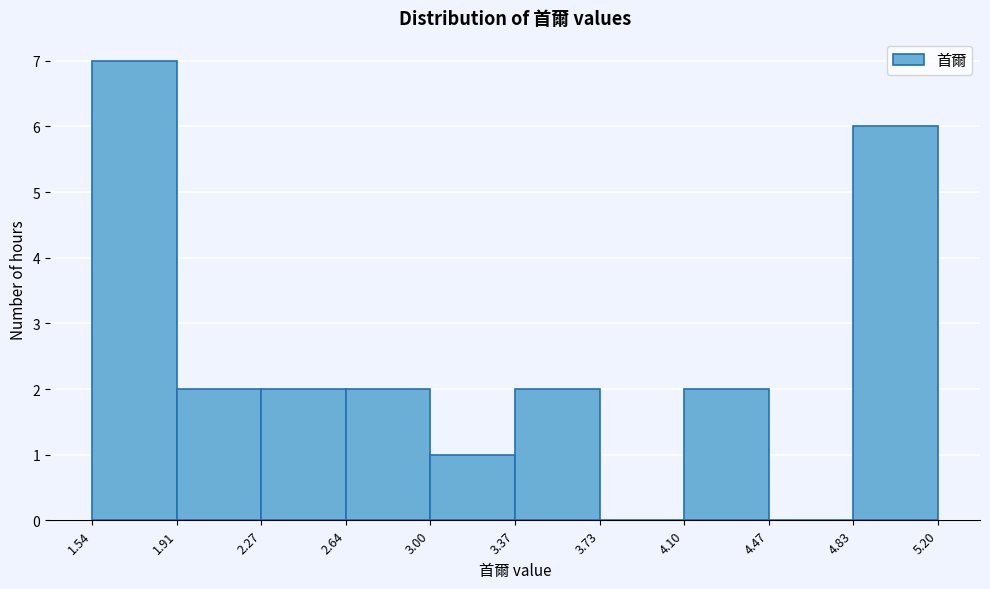

What is the height of the bar covering 4.83 to 5.20 on the x-axis? The values are not printed on the chart, so give them approximately, as read against the axis.

6